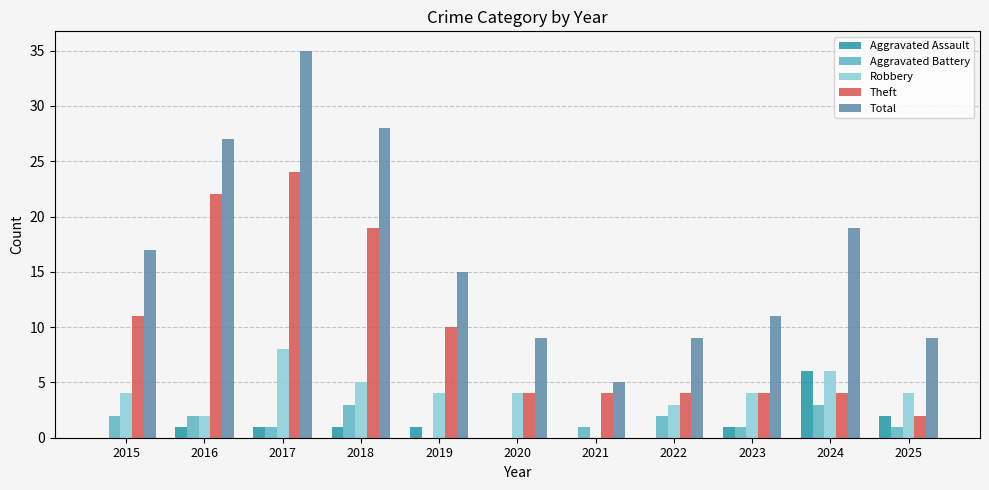

True or false: Aggravated Battery has a value of 1 at 2023.

True